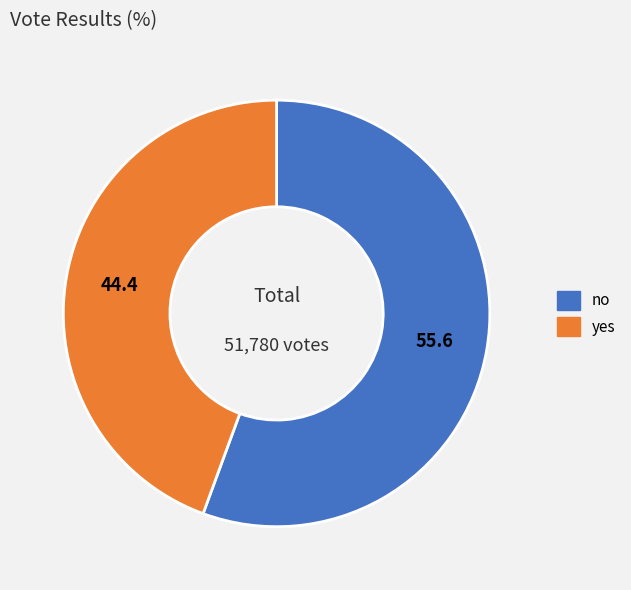

How many segments does this pie chart have?

2